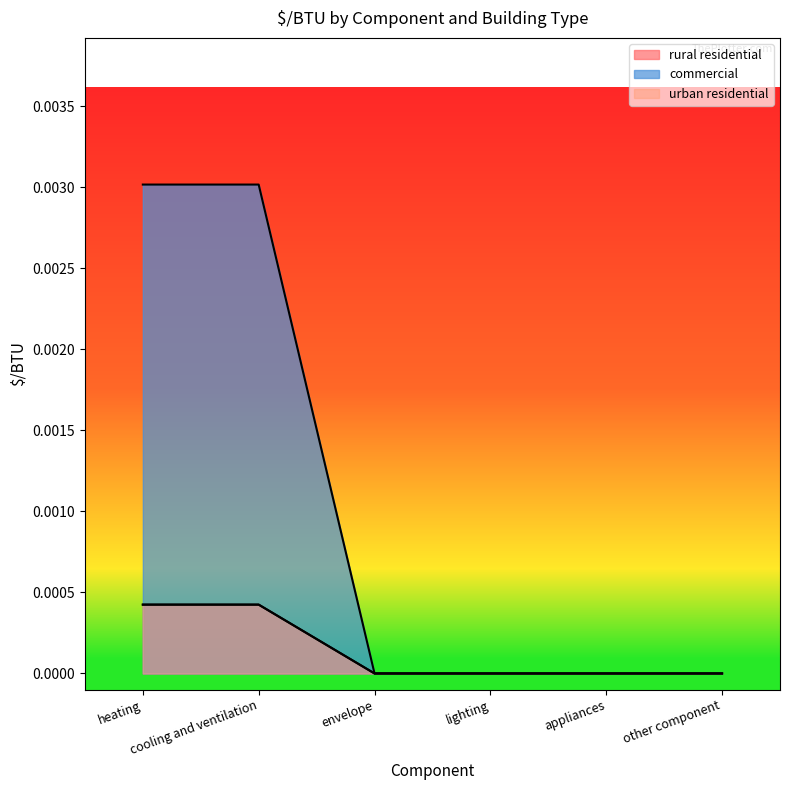

How many positive values does the commercial series have?

2